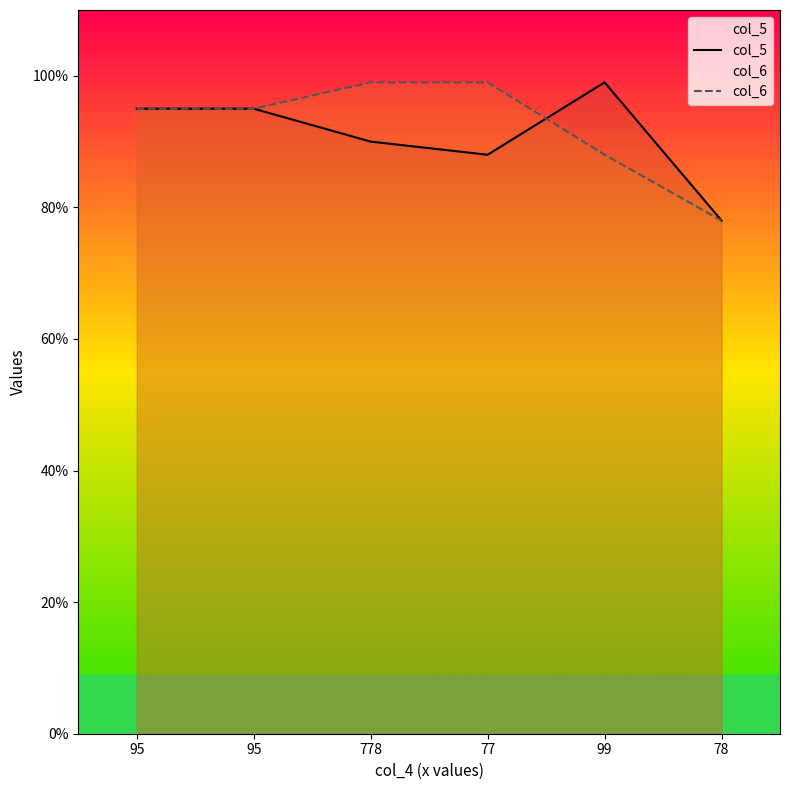

After their last crossing, which series has the higher values: col_5 or col_6?

col_5